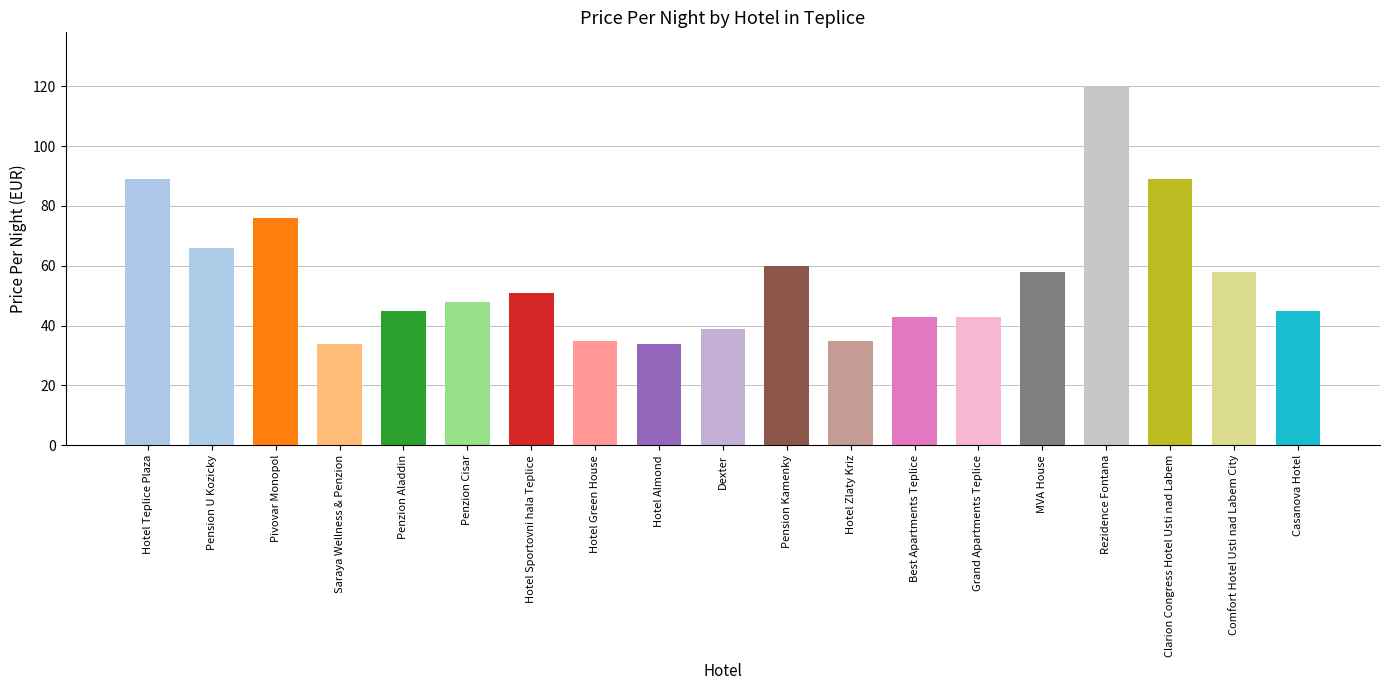

What is the sum of all values?

1068